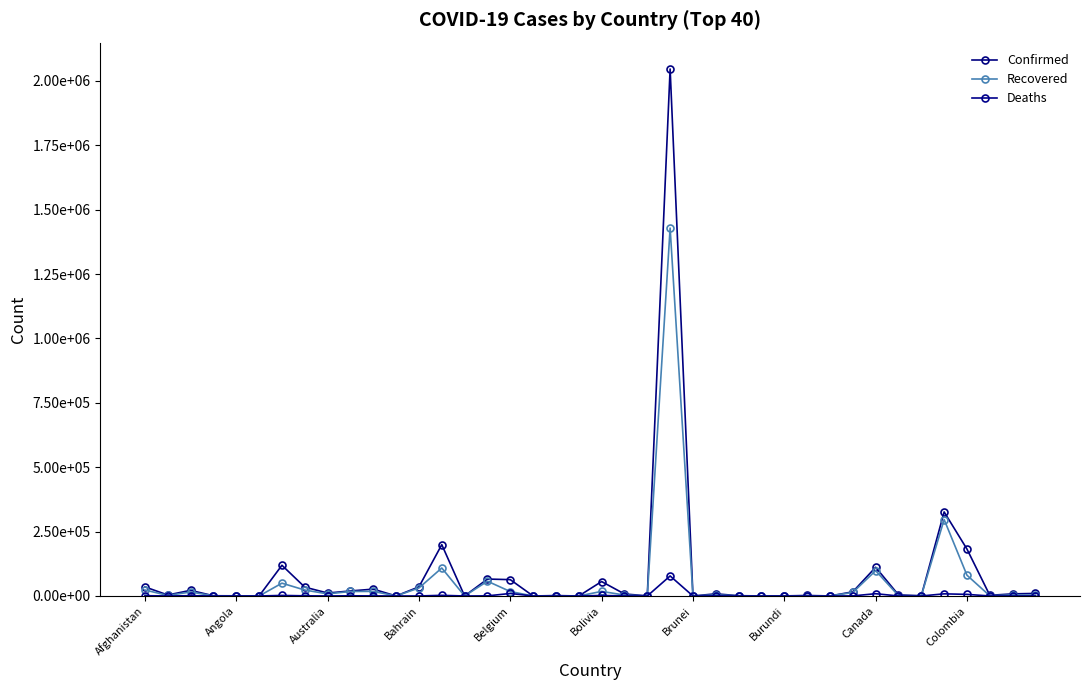

True or false: Recovered has more than 1 interior local peaks.

True